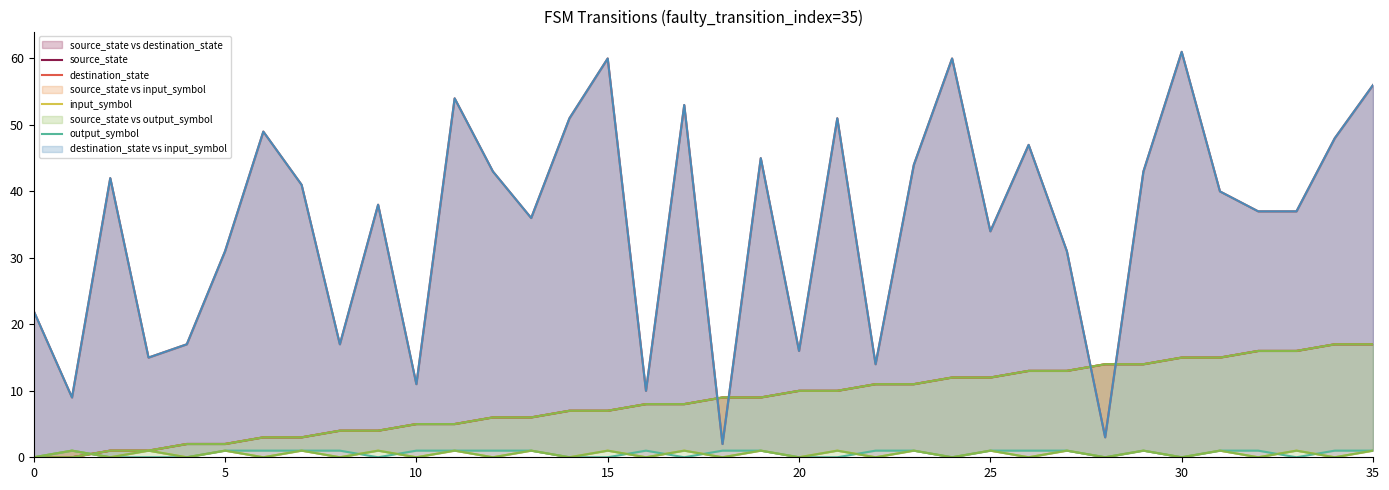

Where is the first local maximum for output_symbol?

5